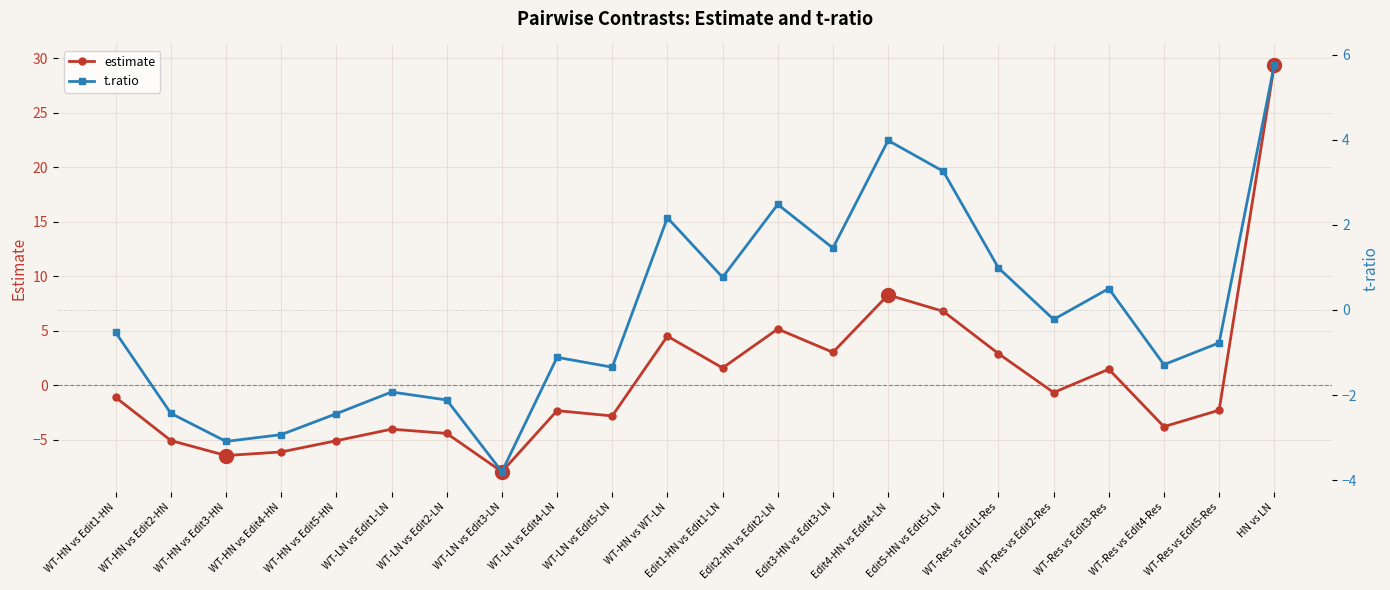

Reading left to right, list all the values displayed in this chart.

estimate: -1.1	-5.1	-6.4	-6.1	-5.1	-4.0	-4.4	-7.9	-2.3	-2.8	4.5	1.6	5.2	3.0	8.3	6.8	2.9	-0.7	1.5	-3.8	-2.3	29.4
t.ratio: -0.5	-2.4	-3.1	-2.9	-2.4	-1.9	-2.1	-3.8	-1.1	-1.3	2.2	0.8	2.5	1.5	4.0	3.3	1.0	-0.2	0.5	-1.3	-0.8	5.8